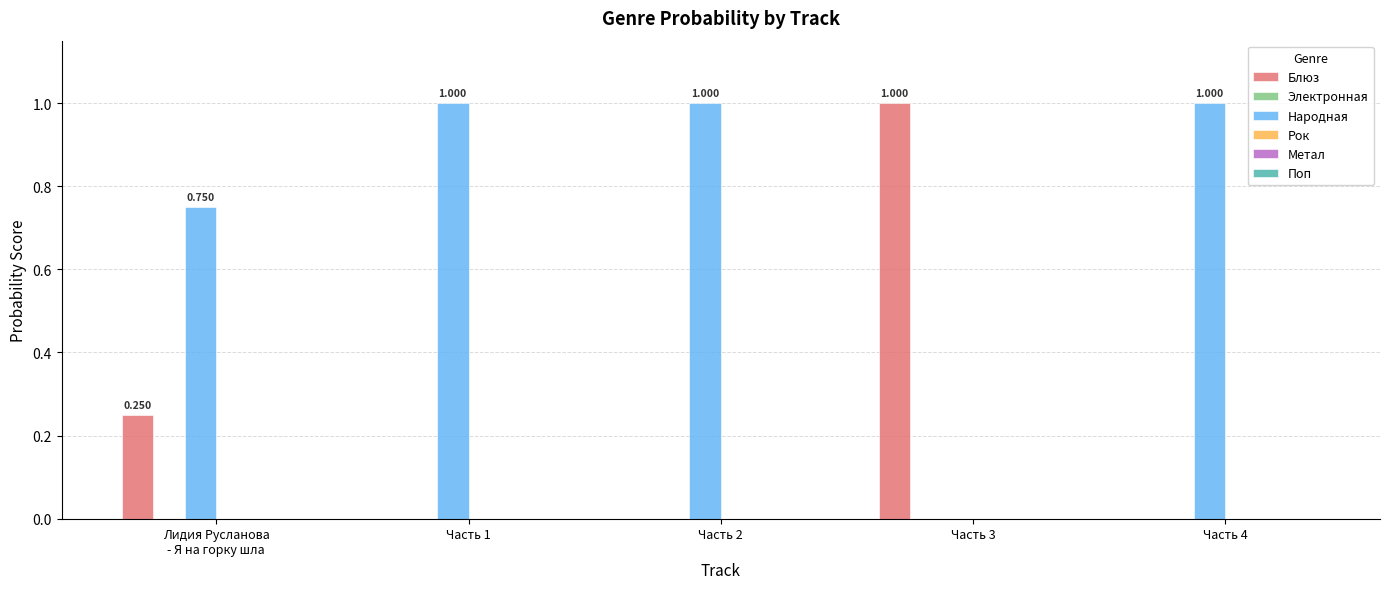

Which series has the largest total across all categories?

Народная